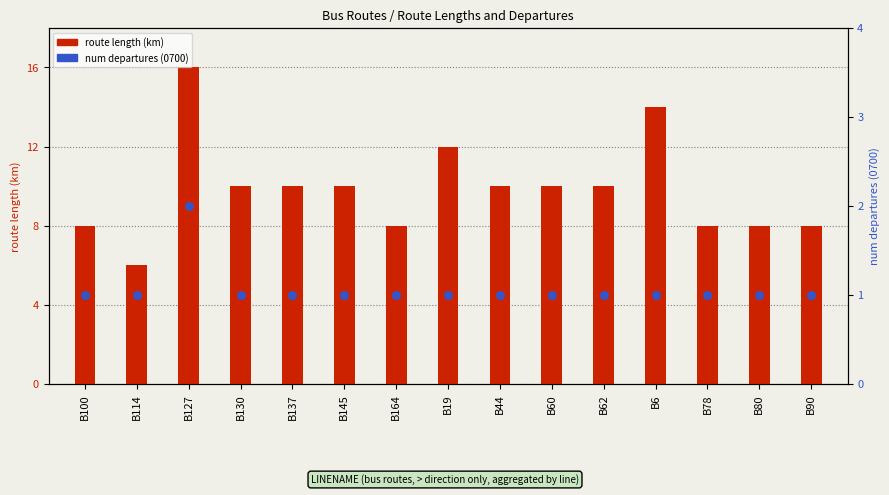

Which series reaches the minimum Y coordinate?

num departures (0700)